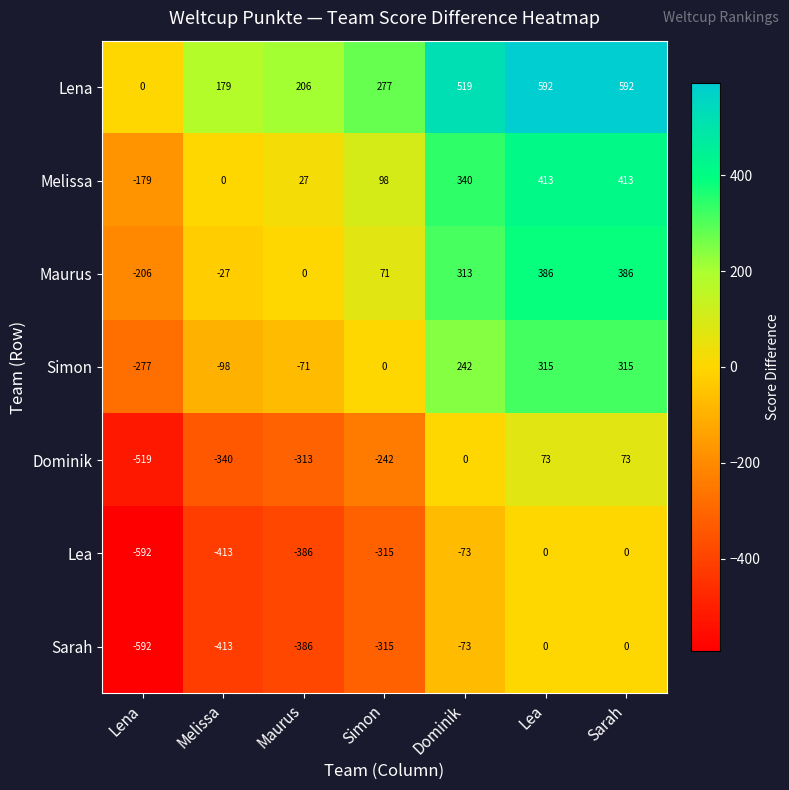

Which series has the largest total across all categories?

Lena